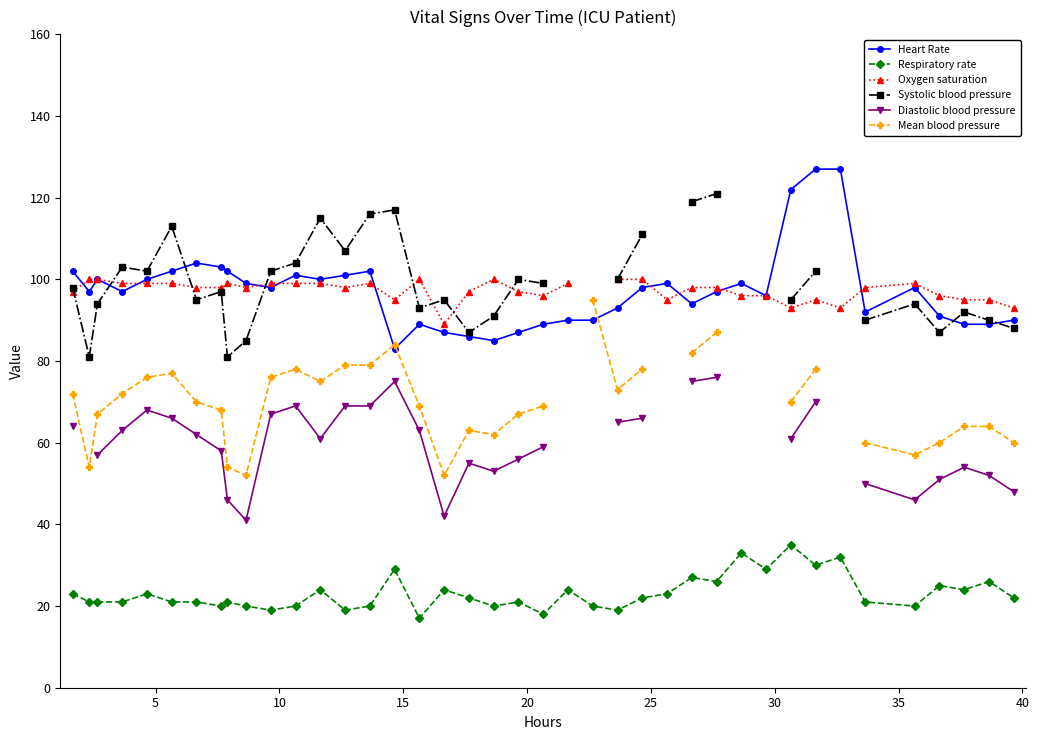

True or false: Systolic blood pressure and Mean blood pressure intersect in this chart.

False